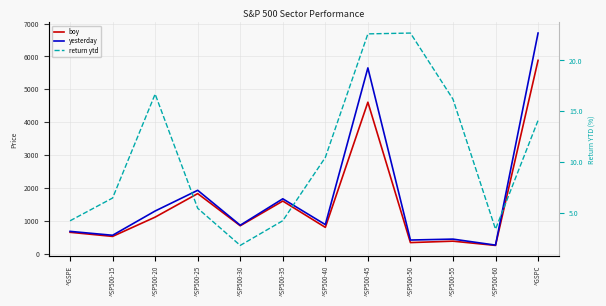

Rank the series by their maximum value, from lowest to highest.

return ytd, boy, yesterday